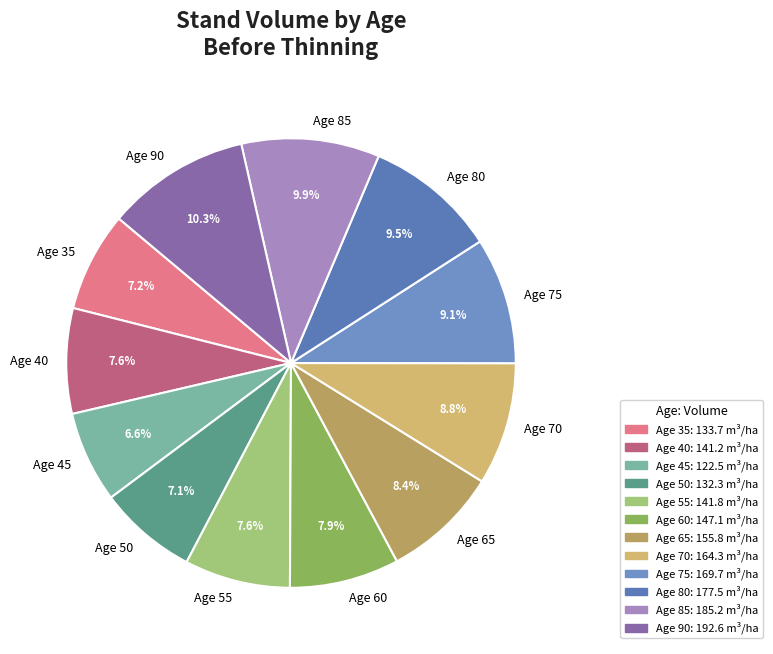

Does Age 70 account for over 50% of the chart?

No